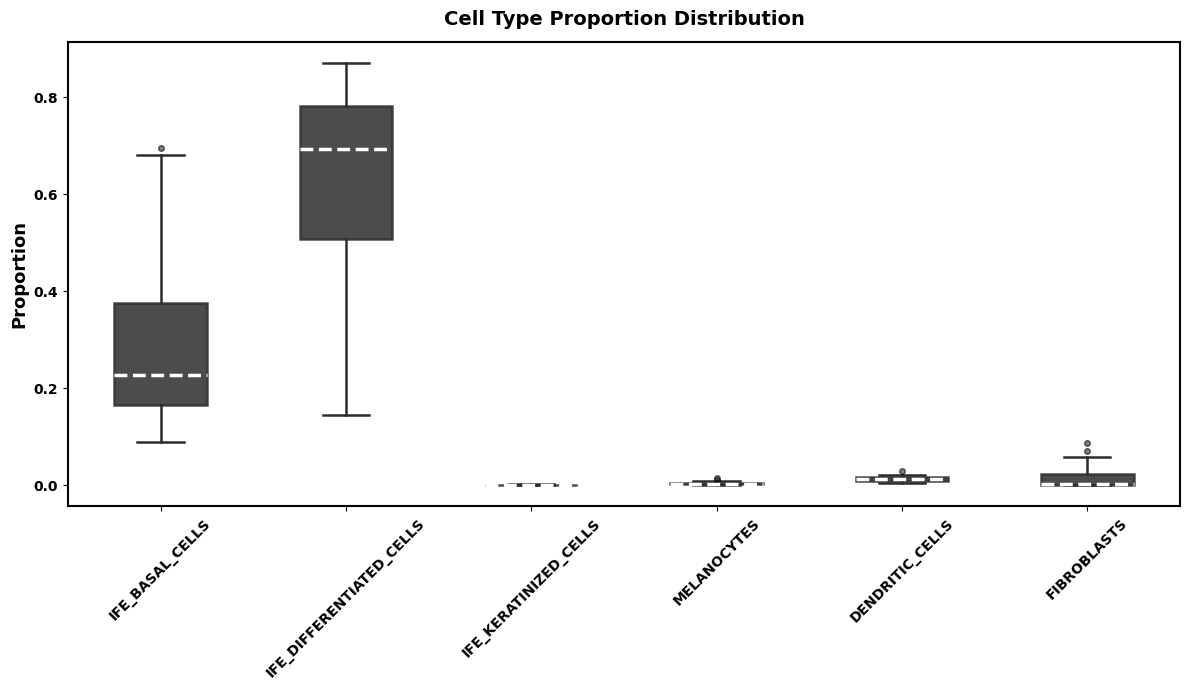

Which box is the tallest, from its lower edge to its upper edge?

IFE_DIFFERENTIATED_CELLS